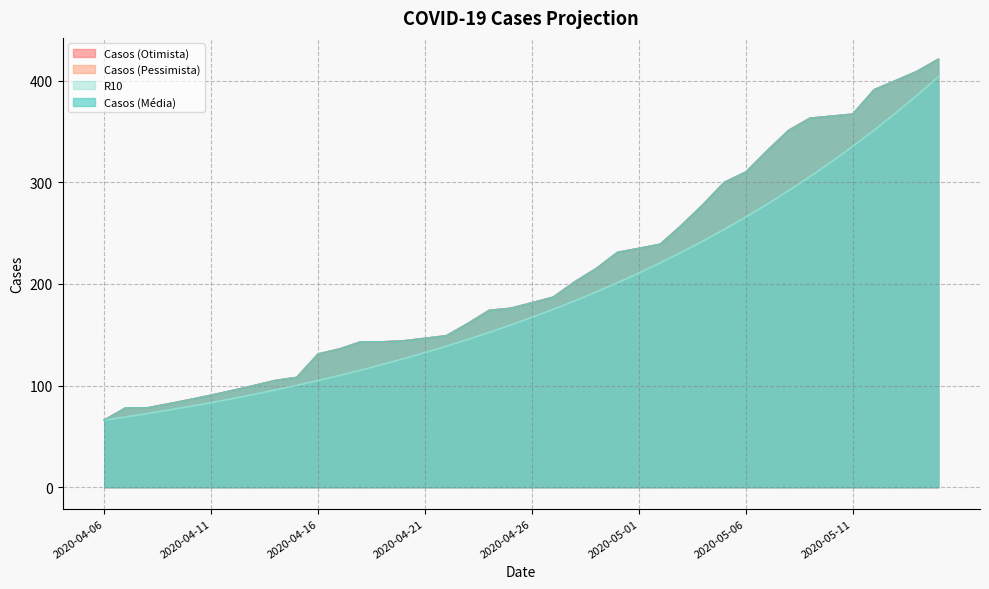

Does the chart have visible grid lines?

Yes